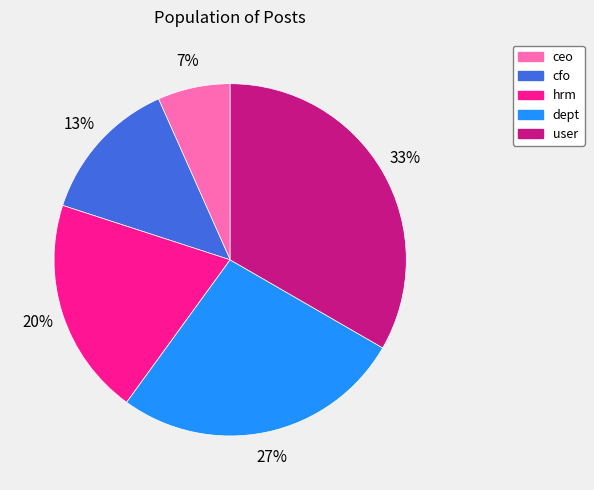

To the nearest percent, what is the combined percentage of dept and hrm?

47%